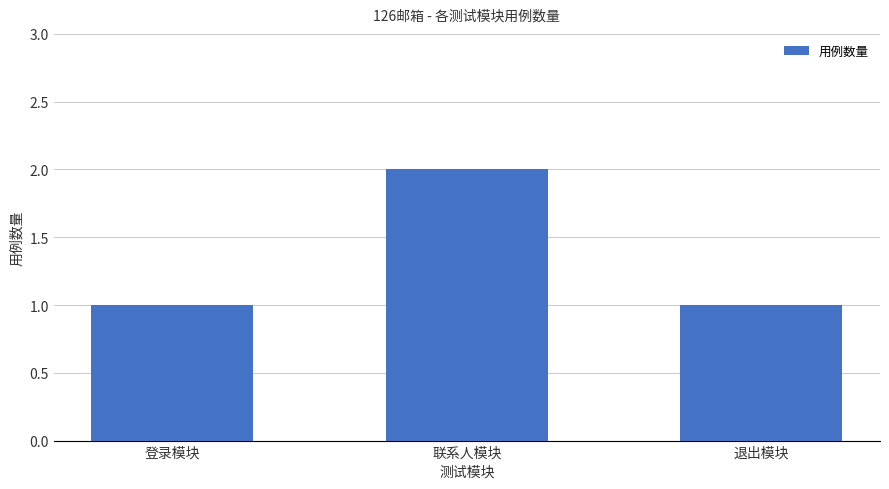

Which category has the highest value across all series?

联系人模块